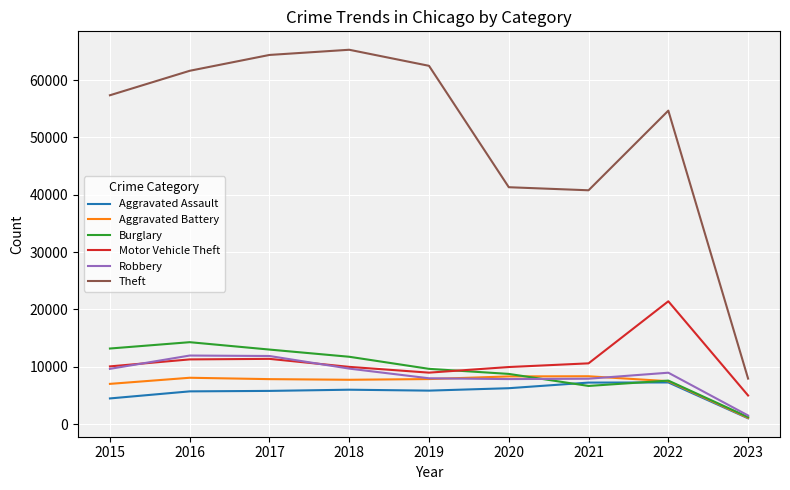

What is the minimum value for Motor Vehicle Theft?

4993